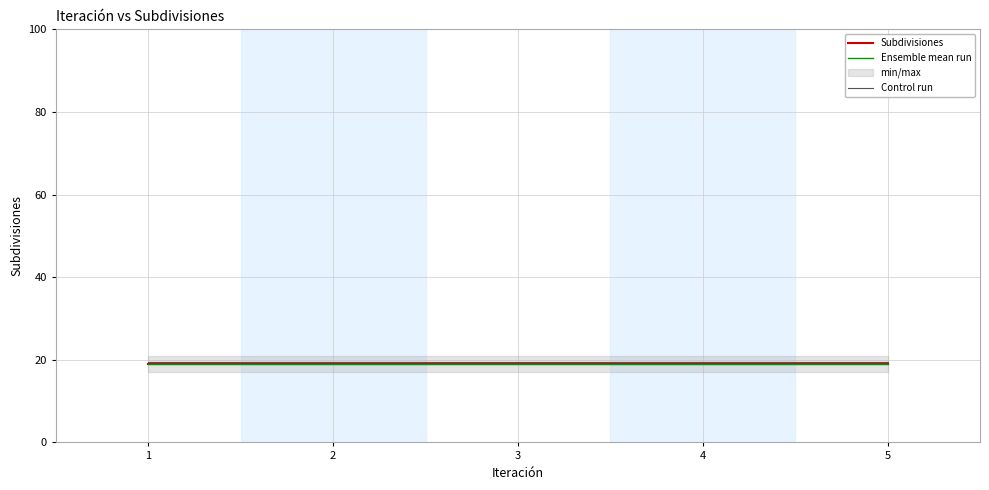

The value of Subdivisiones at 1 is 19.0. True or false?

True